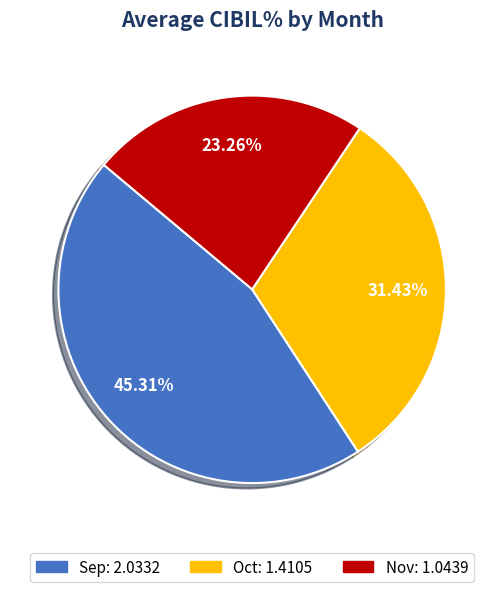

Is there a majority slice in this chart?

No